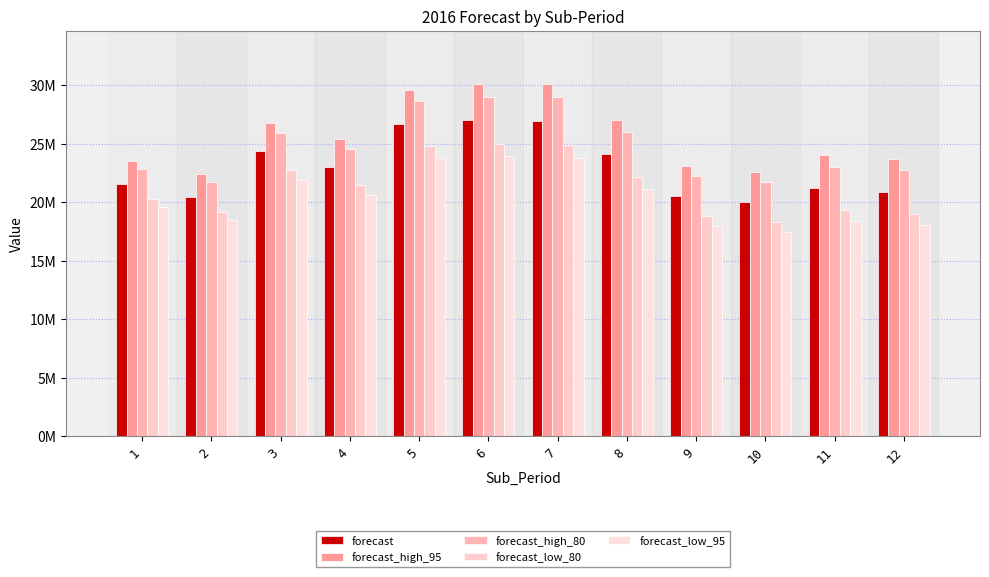

What are all the series names shown in the legend?

forecast, forecast_high_95, forecast_high_80, forecast_low_80, forecast_low_95